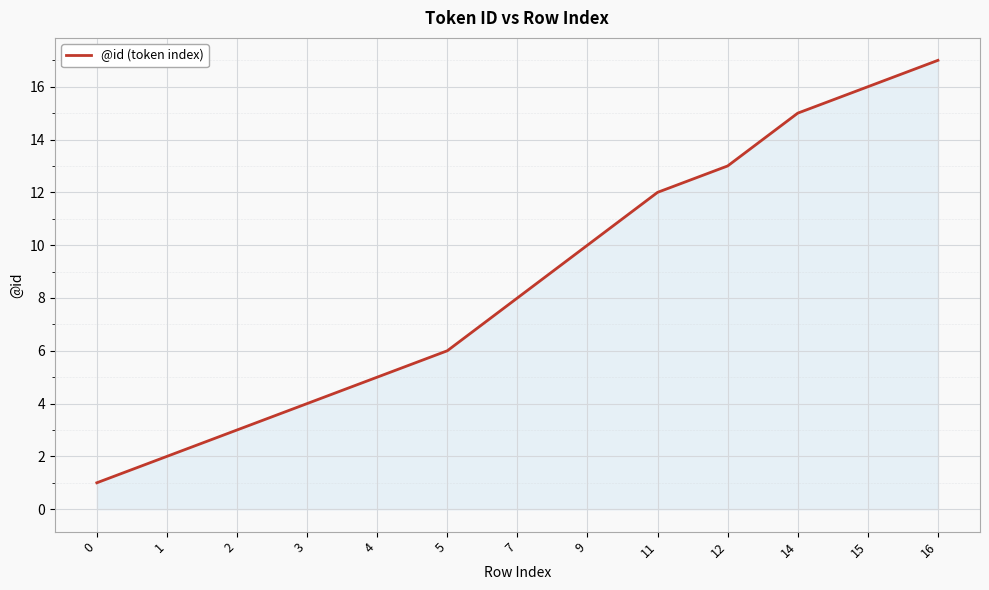

Between 2 and 15, which is larger?

15